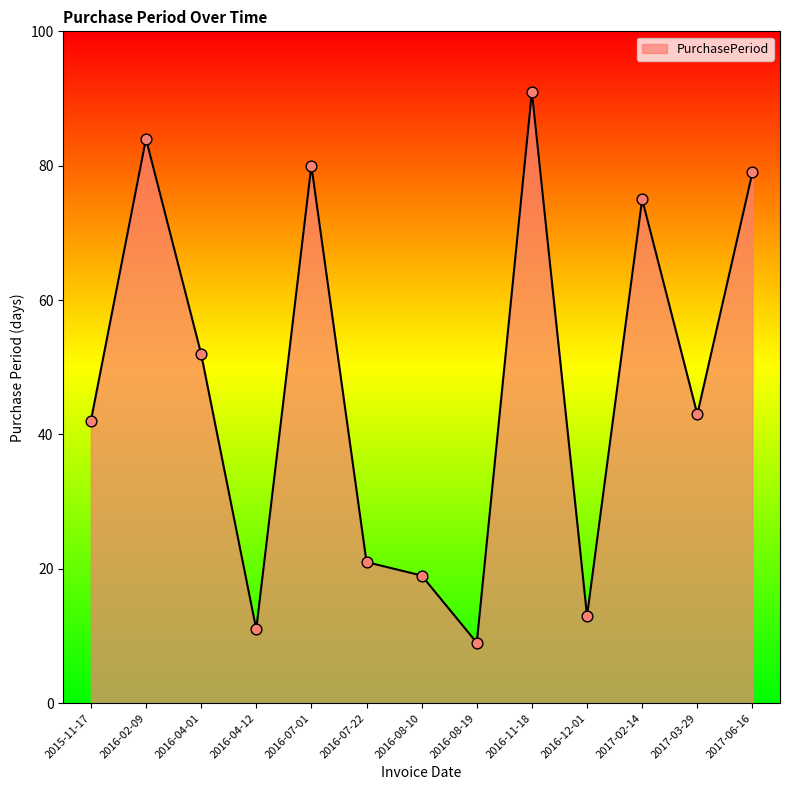

Which has a higher value, 2016-08-10 or 2017-02-14?

2017-02-14